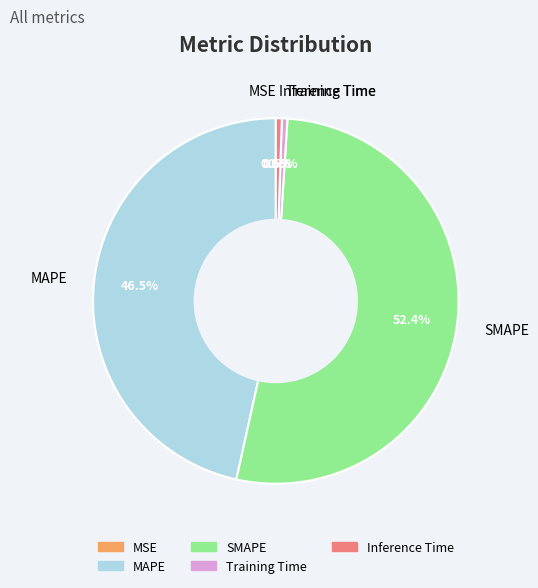

Combined, do Inference Time and SMAPE account for over 50%?

Yes